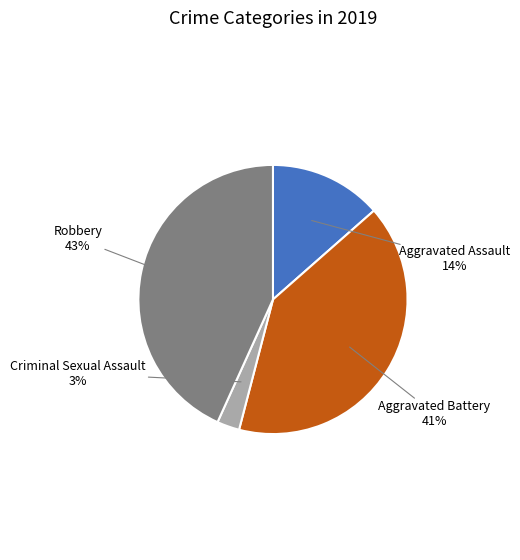

To the nearest percent, what portion does Criminal Sexual Assault represent?

3%